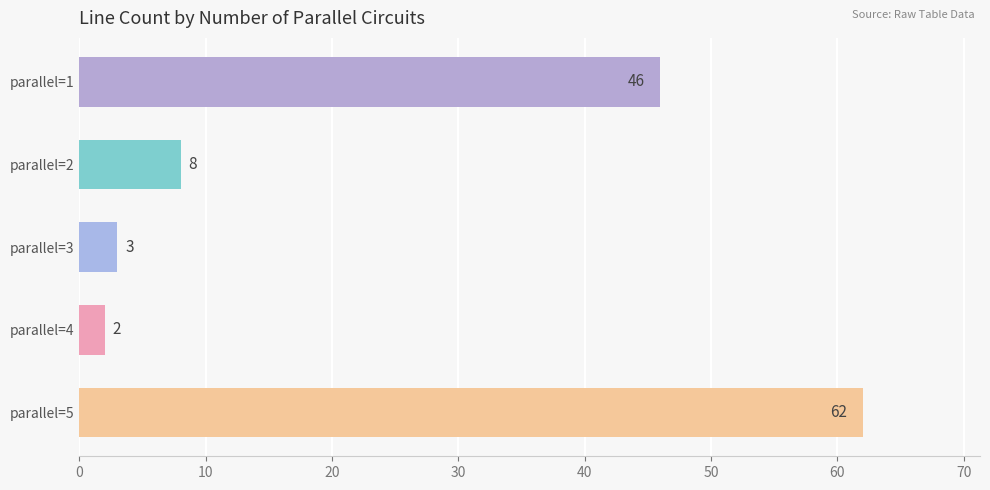

Does the chart contain any negative values?

No